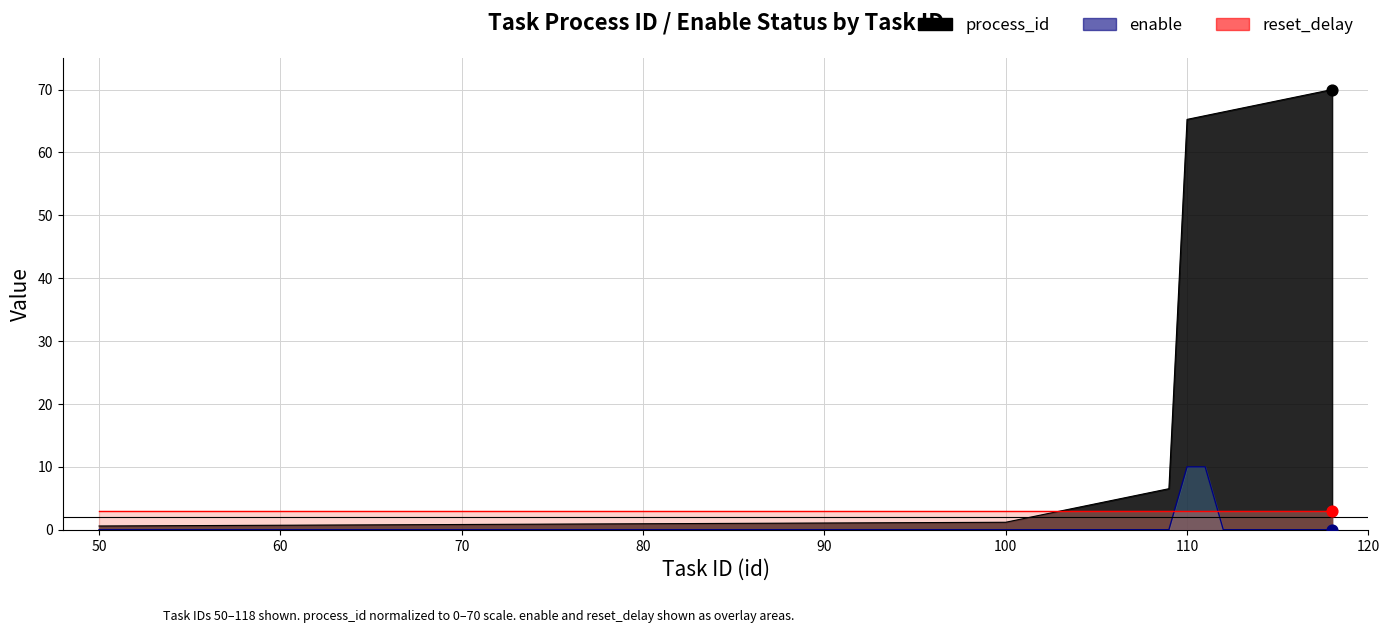

Which series reaches the minimum Y coordinate?

enable